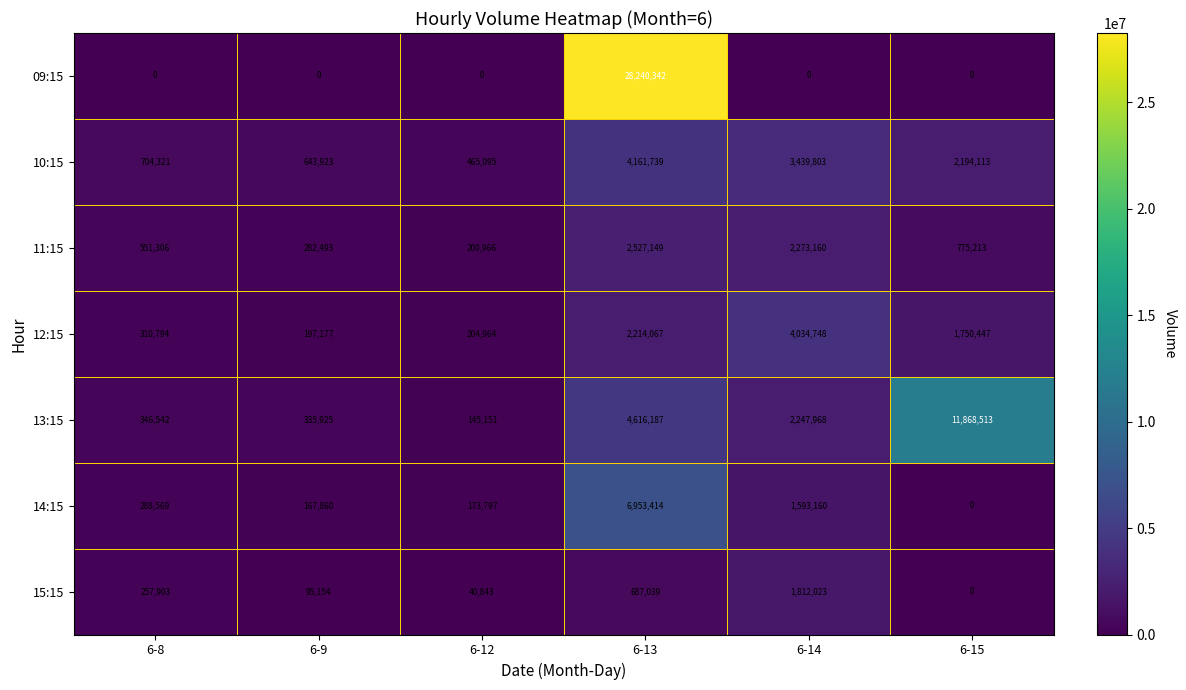

What is the average value of the 14:15 series?

1529467